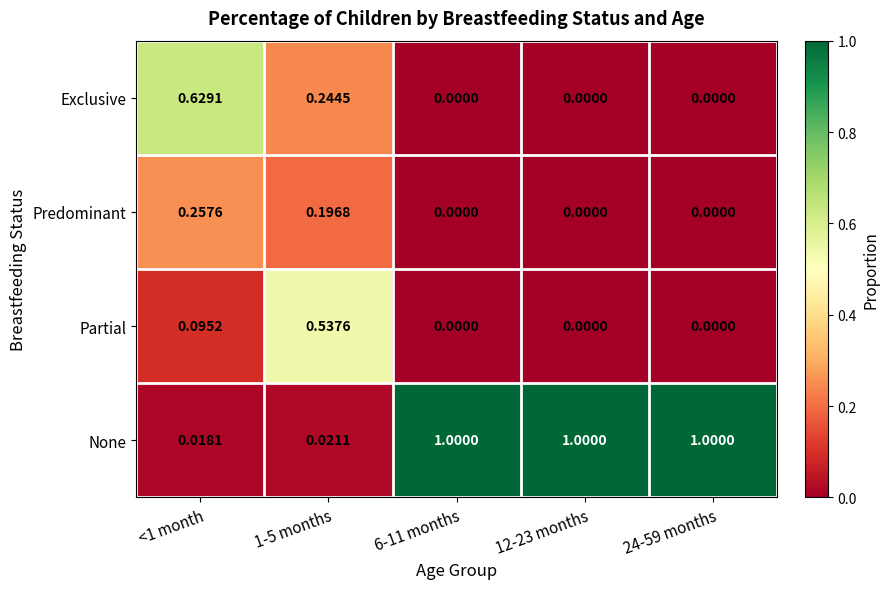

Which series has the largest range (max minus min)?

None